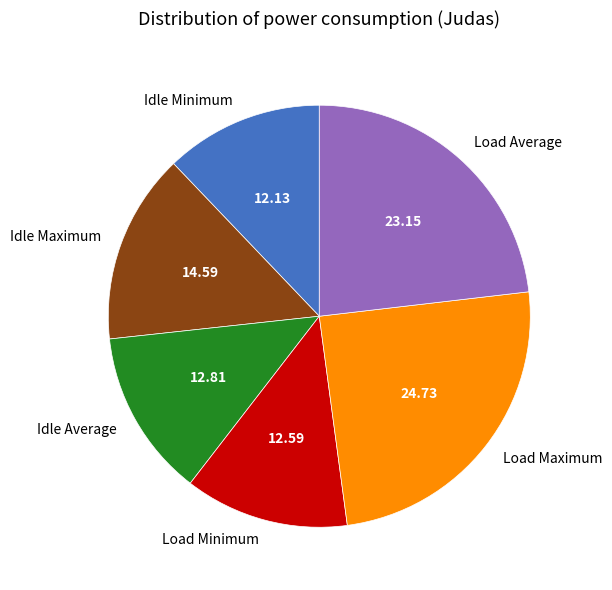

What is the largest slice in the pie chart?

Load Maximum